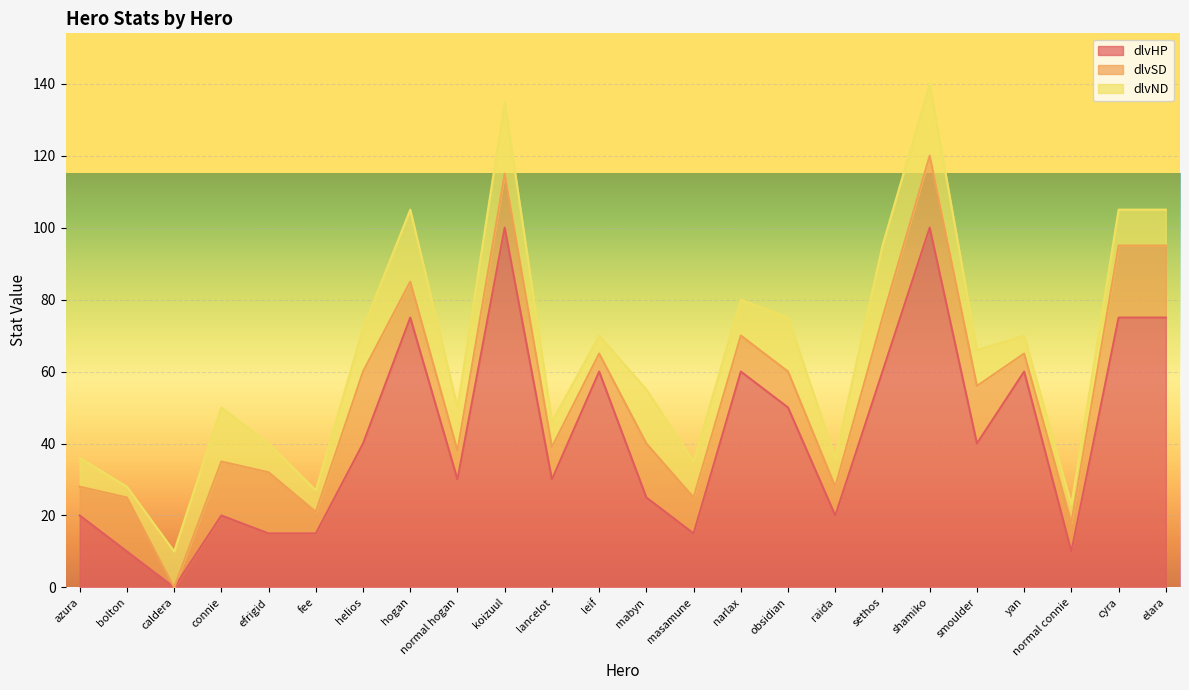

Which has a higher value, azura or koizuul?

koizuul